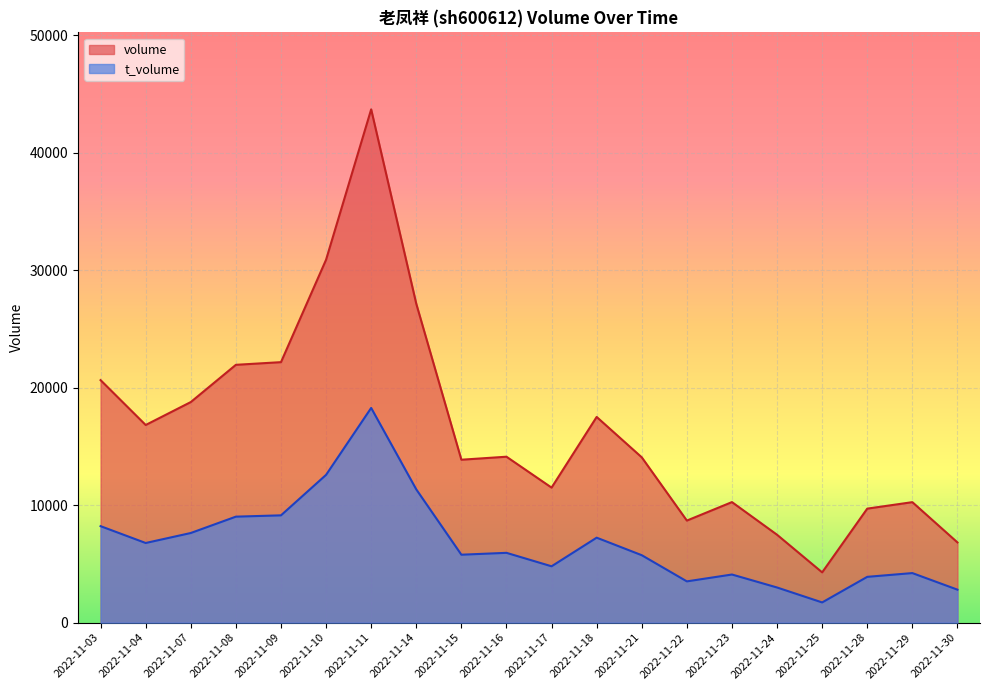

What is the difference between the t_volume values at 2022-11-28 and 2022-11-22?

386